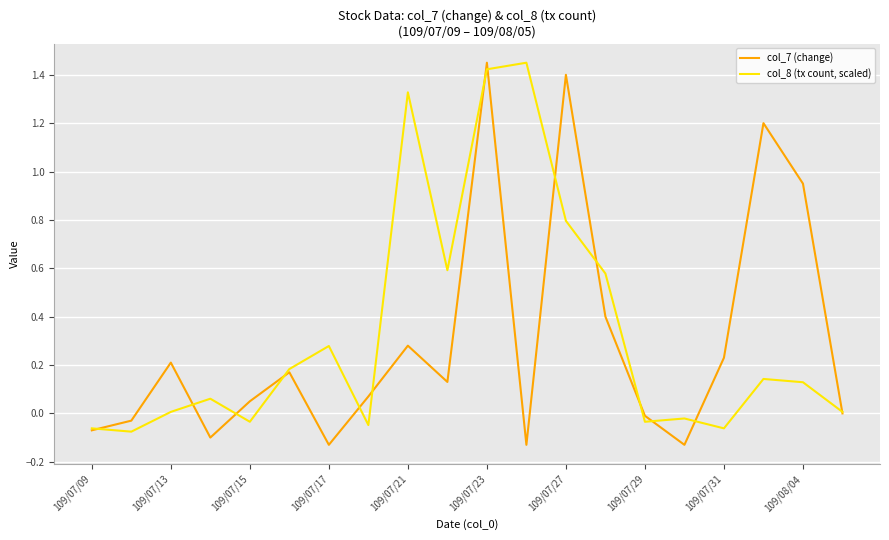

What is the sum of all col_7 (change) values?

5.9